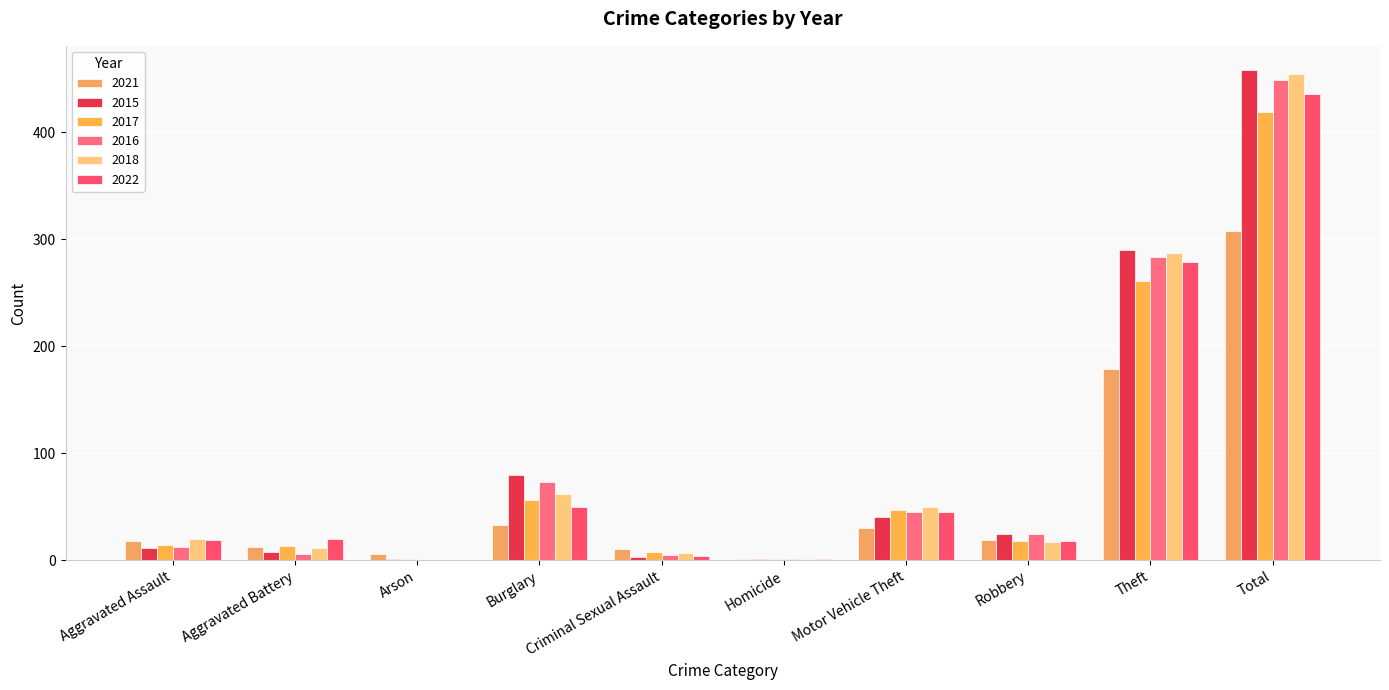

What position from the right is Aggravated Battery?

9